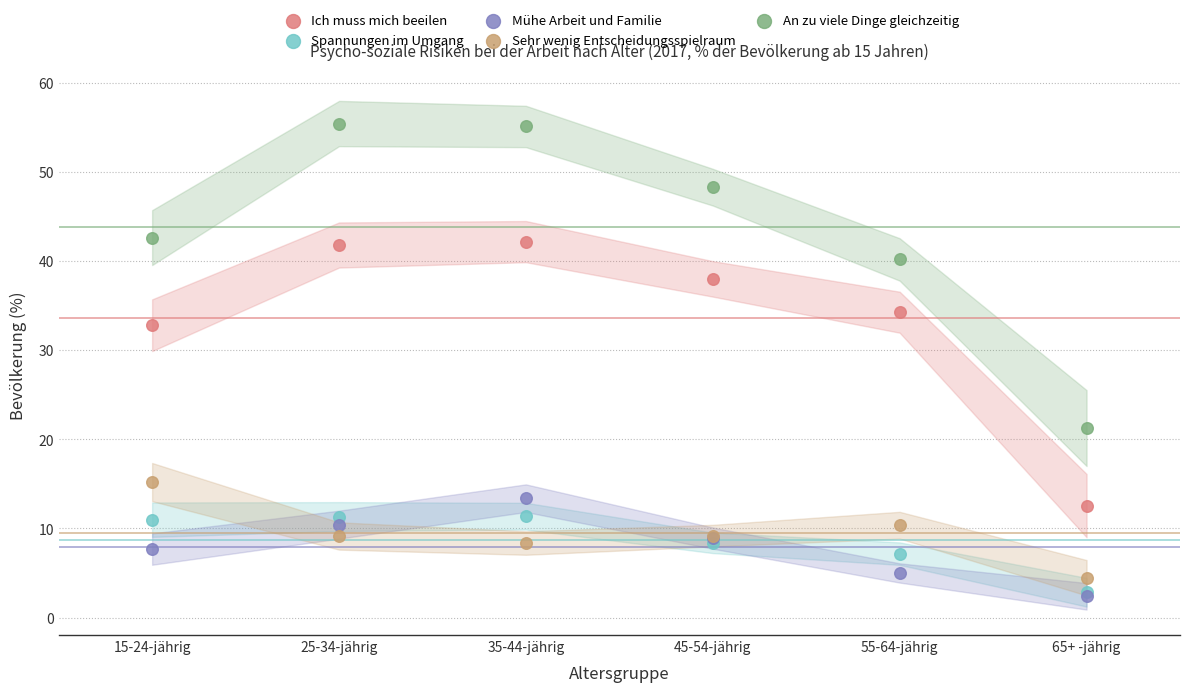

Across all series, what Y value is closest to 28?

32.8